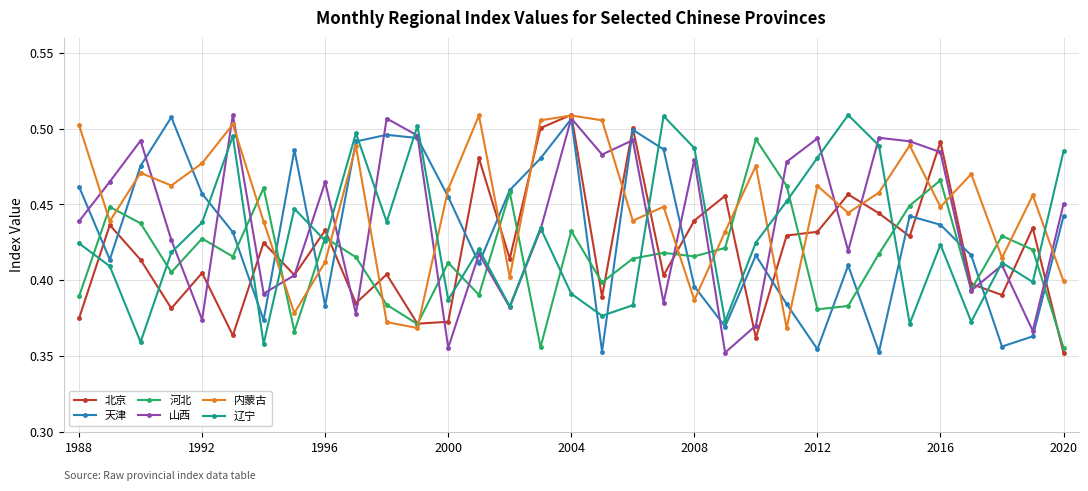

Which series has the largest total across all categories?

内蒙古